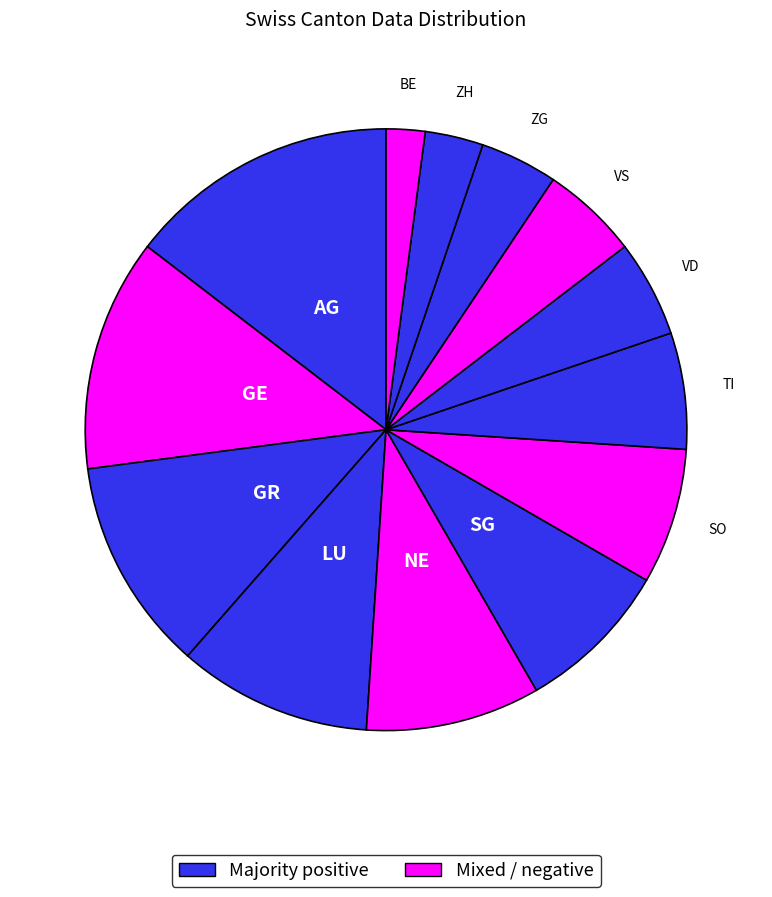

How many segments does this pie chart have?

13